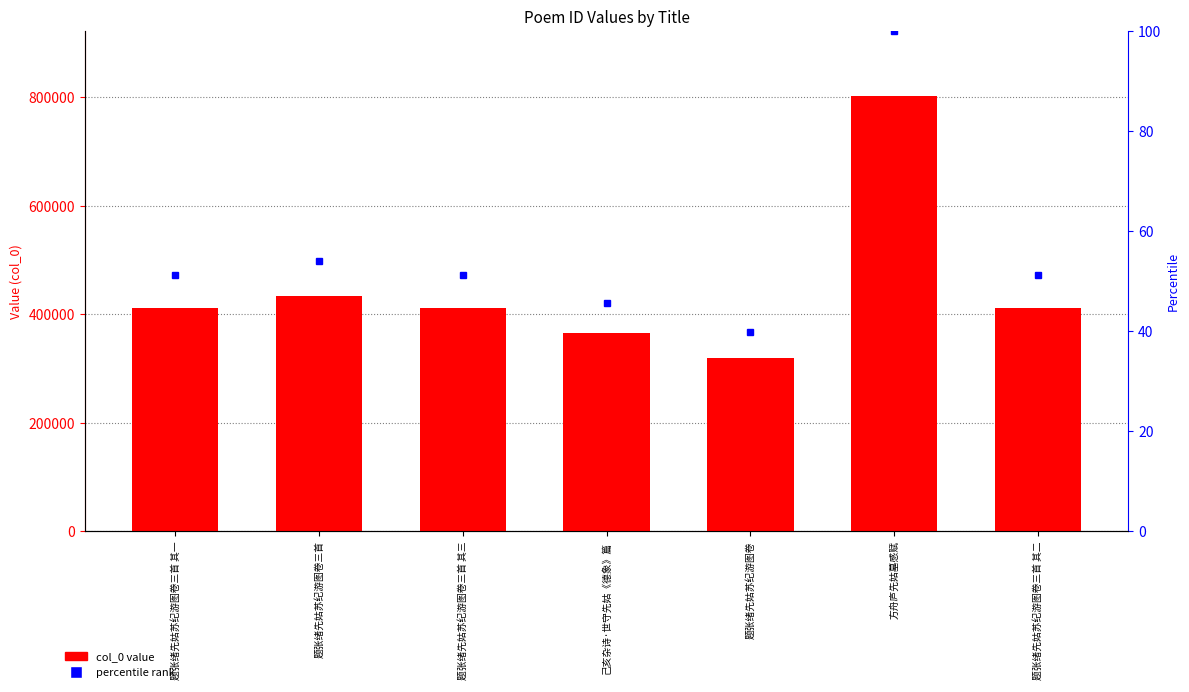

At which label does the data first exceed 411062?

题张绪先姑苏纪游图卷三首